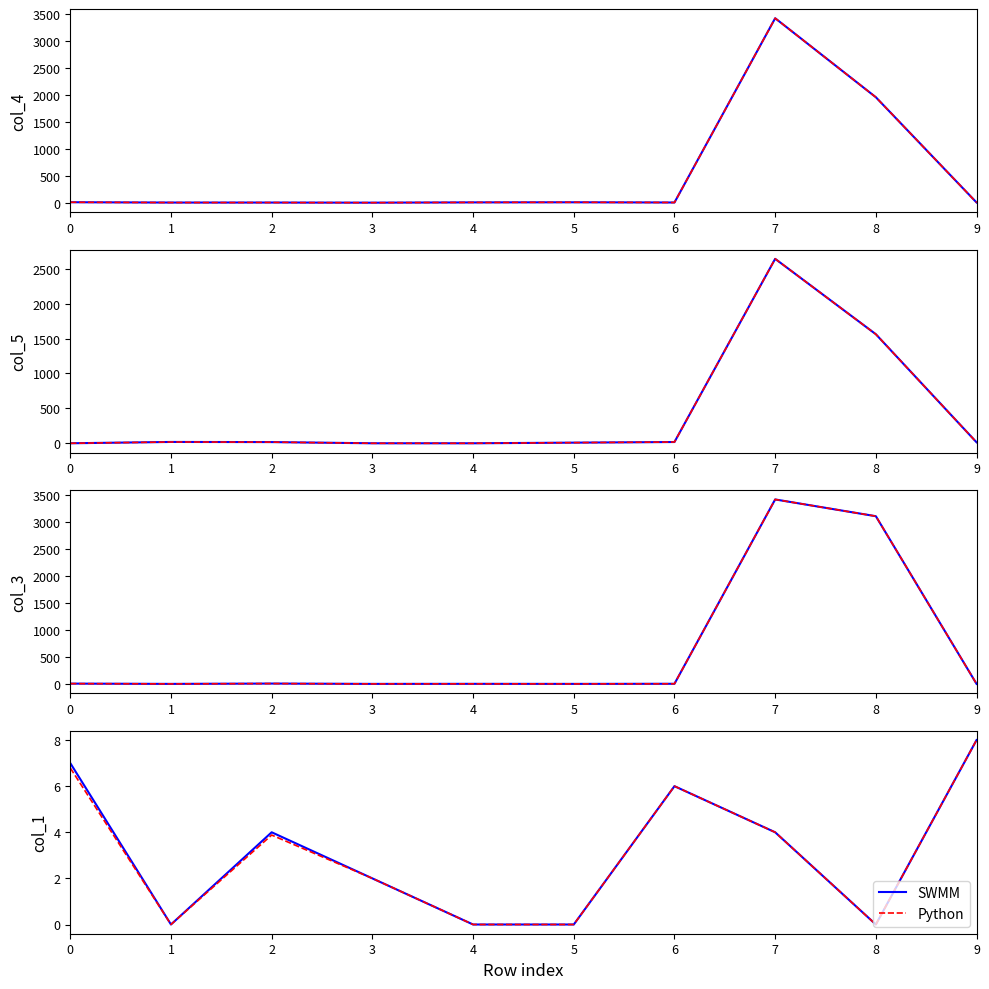

What is the sum of the Python values at 7 and 5?

4.0